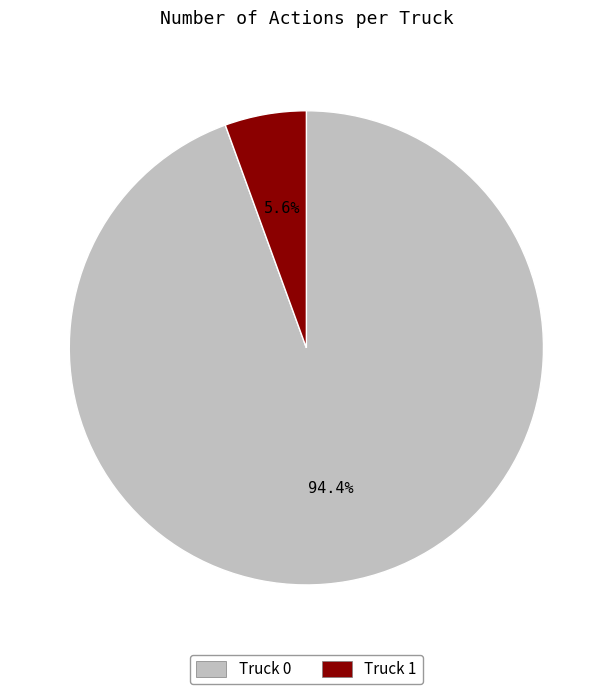

How many slices are in this pie chart?

2